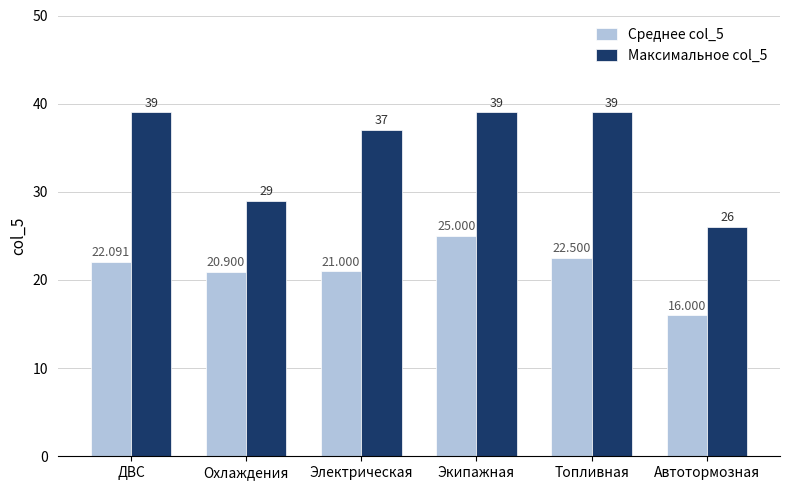

How many Максимальное col_5 values are between 29 and 39?

5